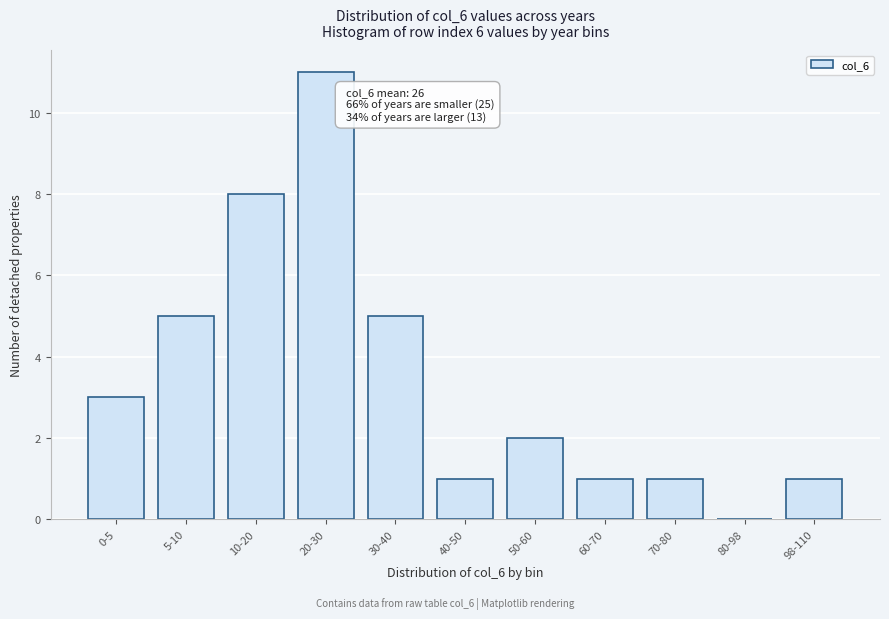

Reading right to left, list all the values displayed in this chart.

98-110=1	80-98=0	70-80=1	60-70=1	50-60=2	40-50=1	30-40=5	20-30=11	10-20=8	5-10=5	0-5=3